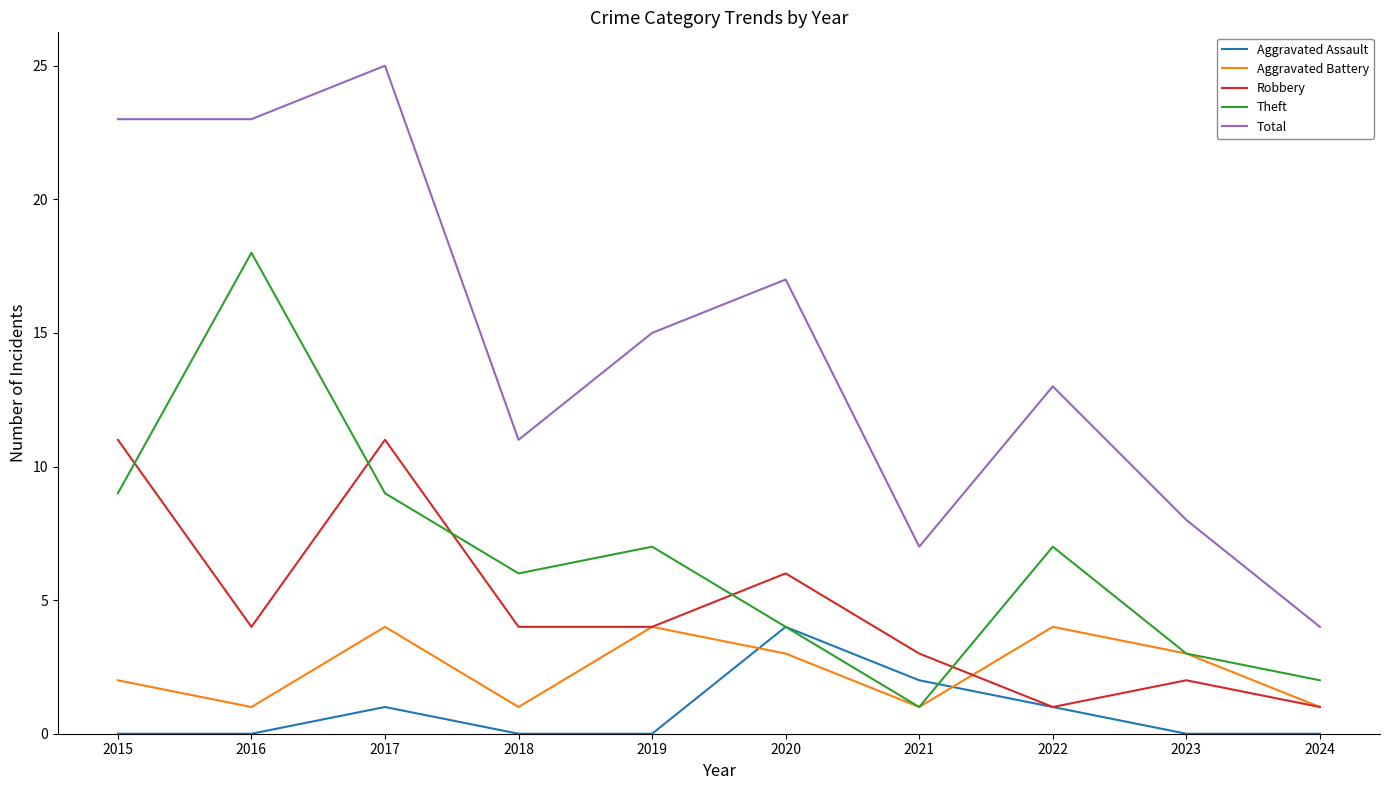

Where is the first local minimum for Aggravated Battery?

2016